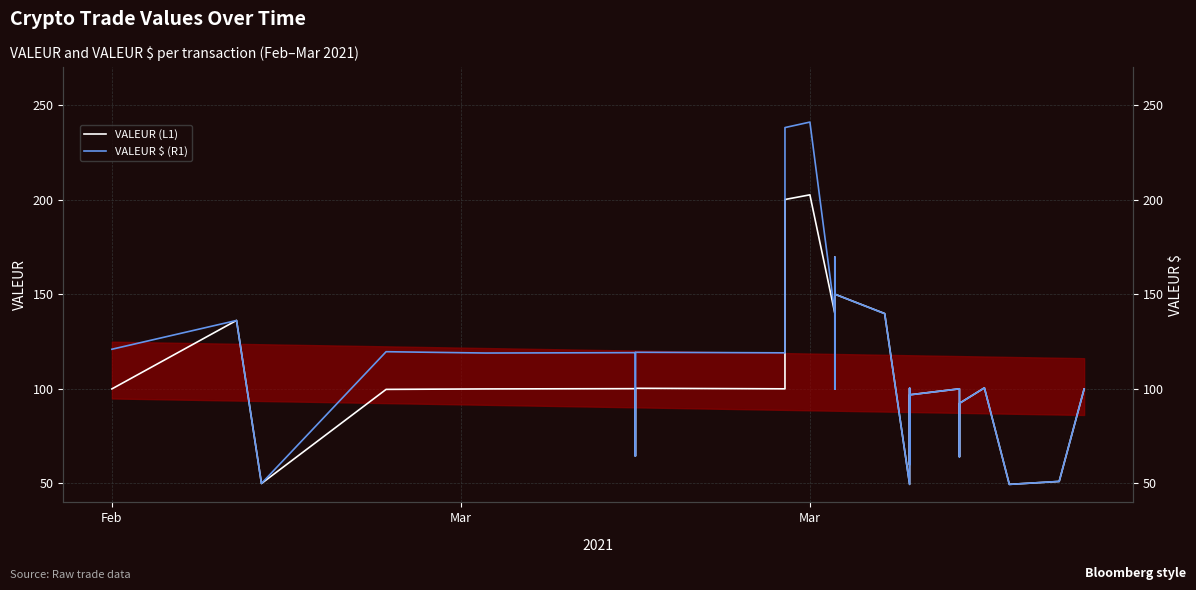

In VALEUR (L1), how many points are higher than both neighbors (excluding endpoints)?

8